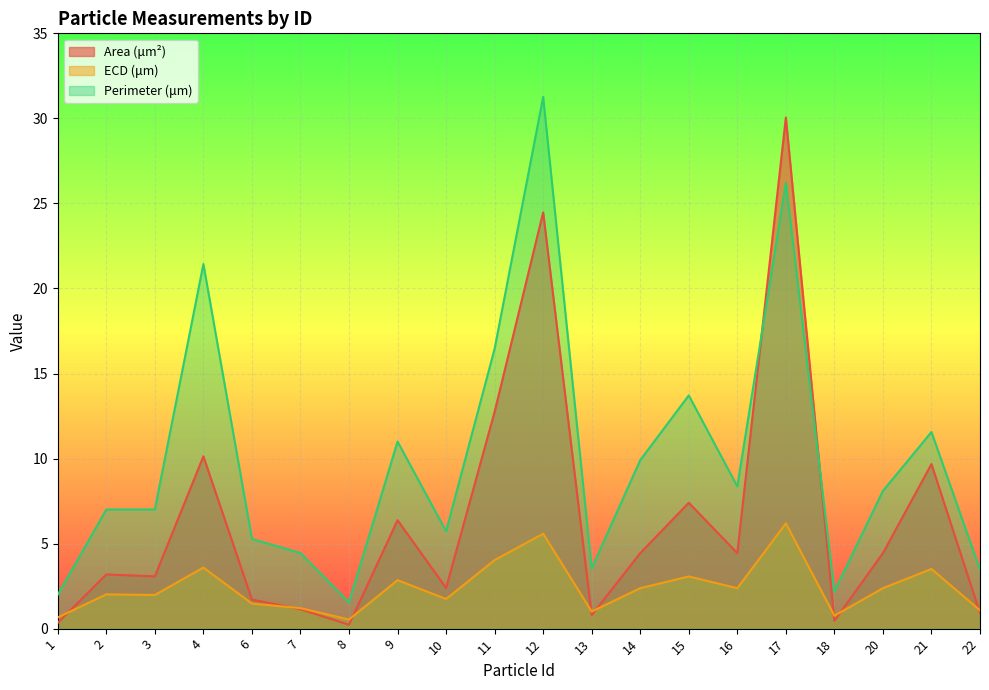

Which category has the lowest value across all series?

8